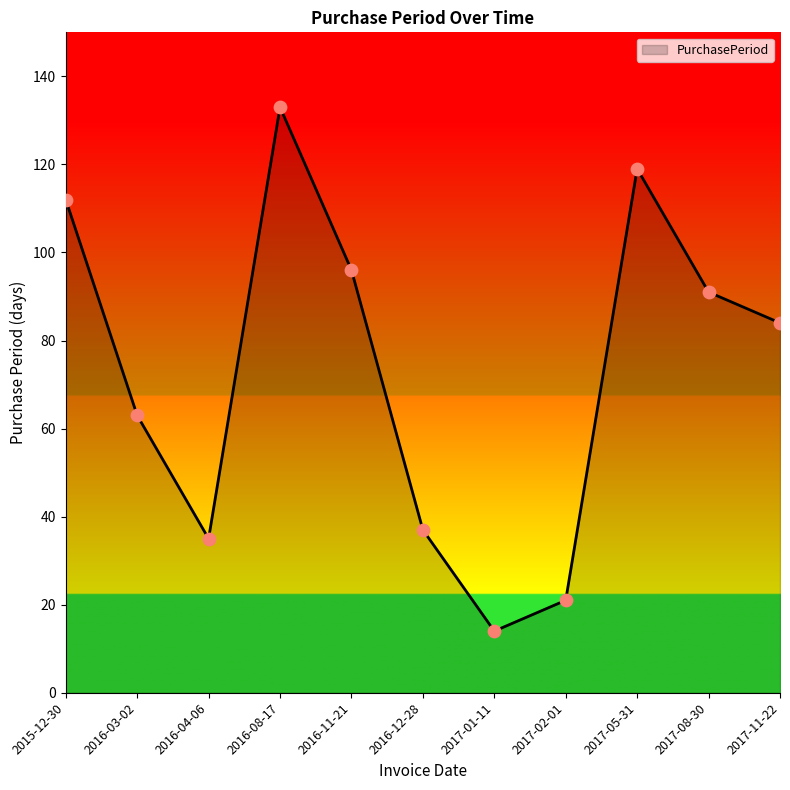

What is the change in value from 2016-03-02 to 2016-08-17?

+70